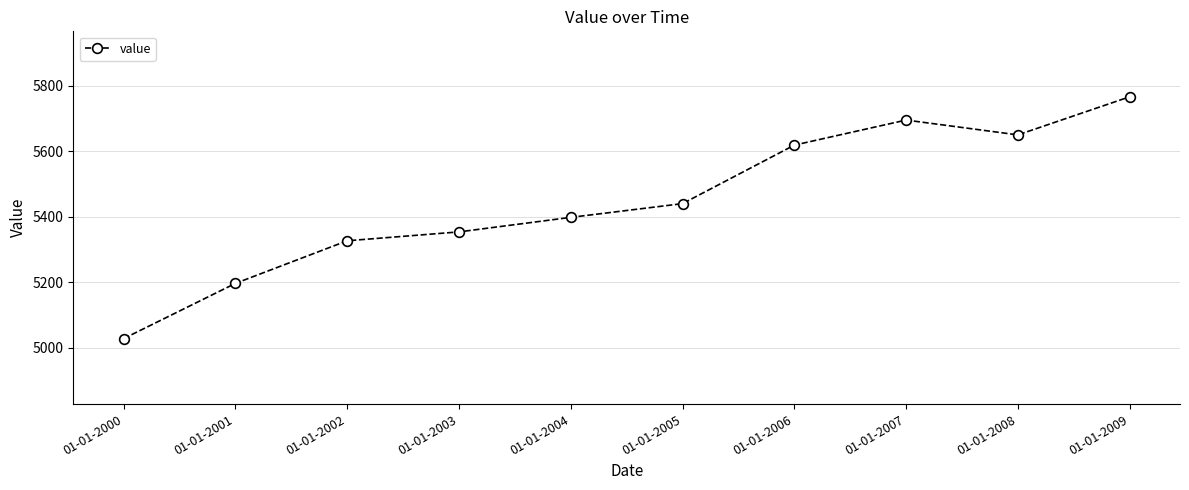

At which category does the chart reach its peak across all series?

01-01-2009